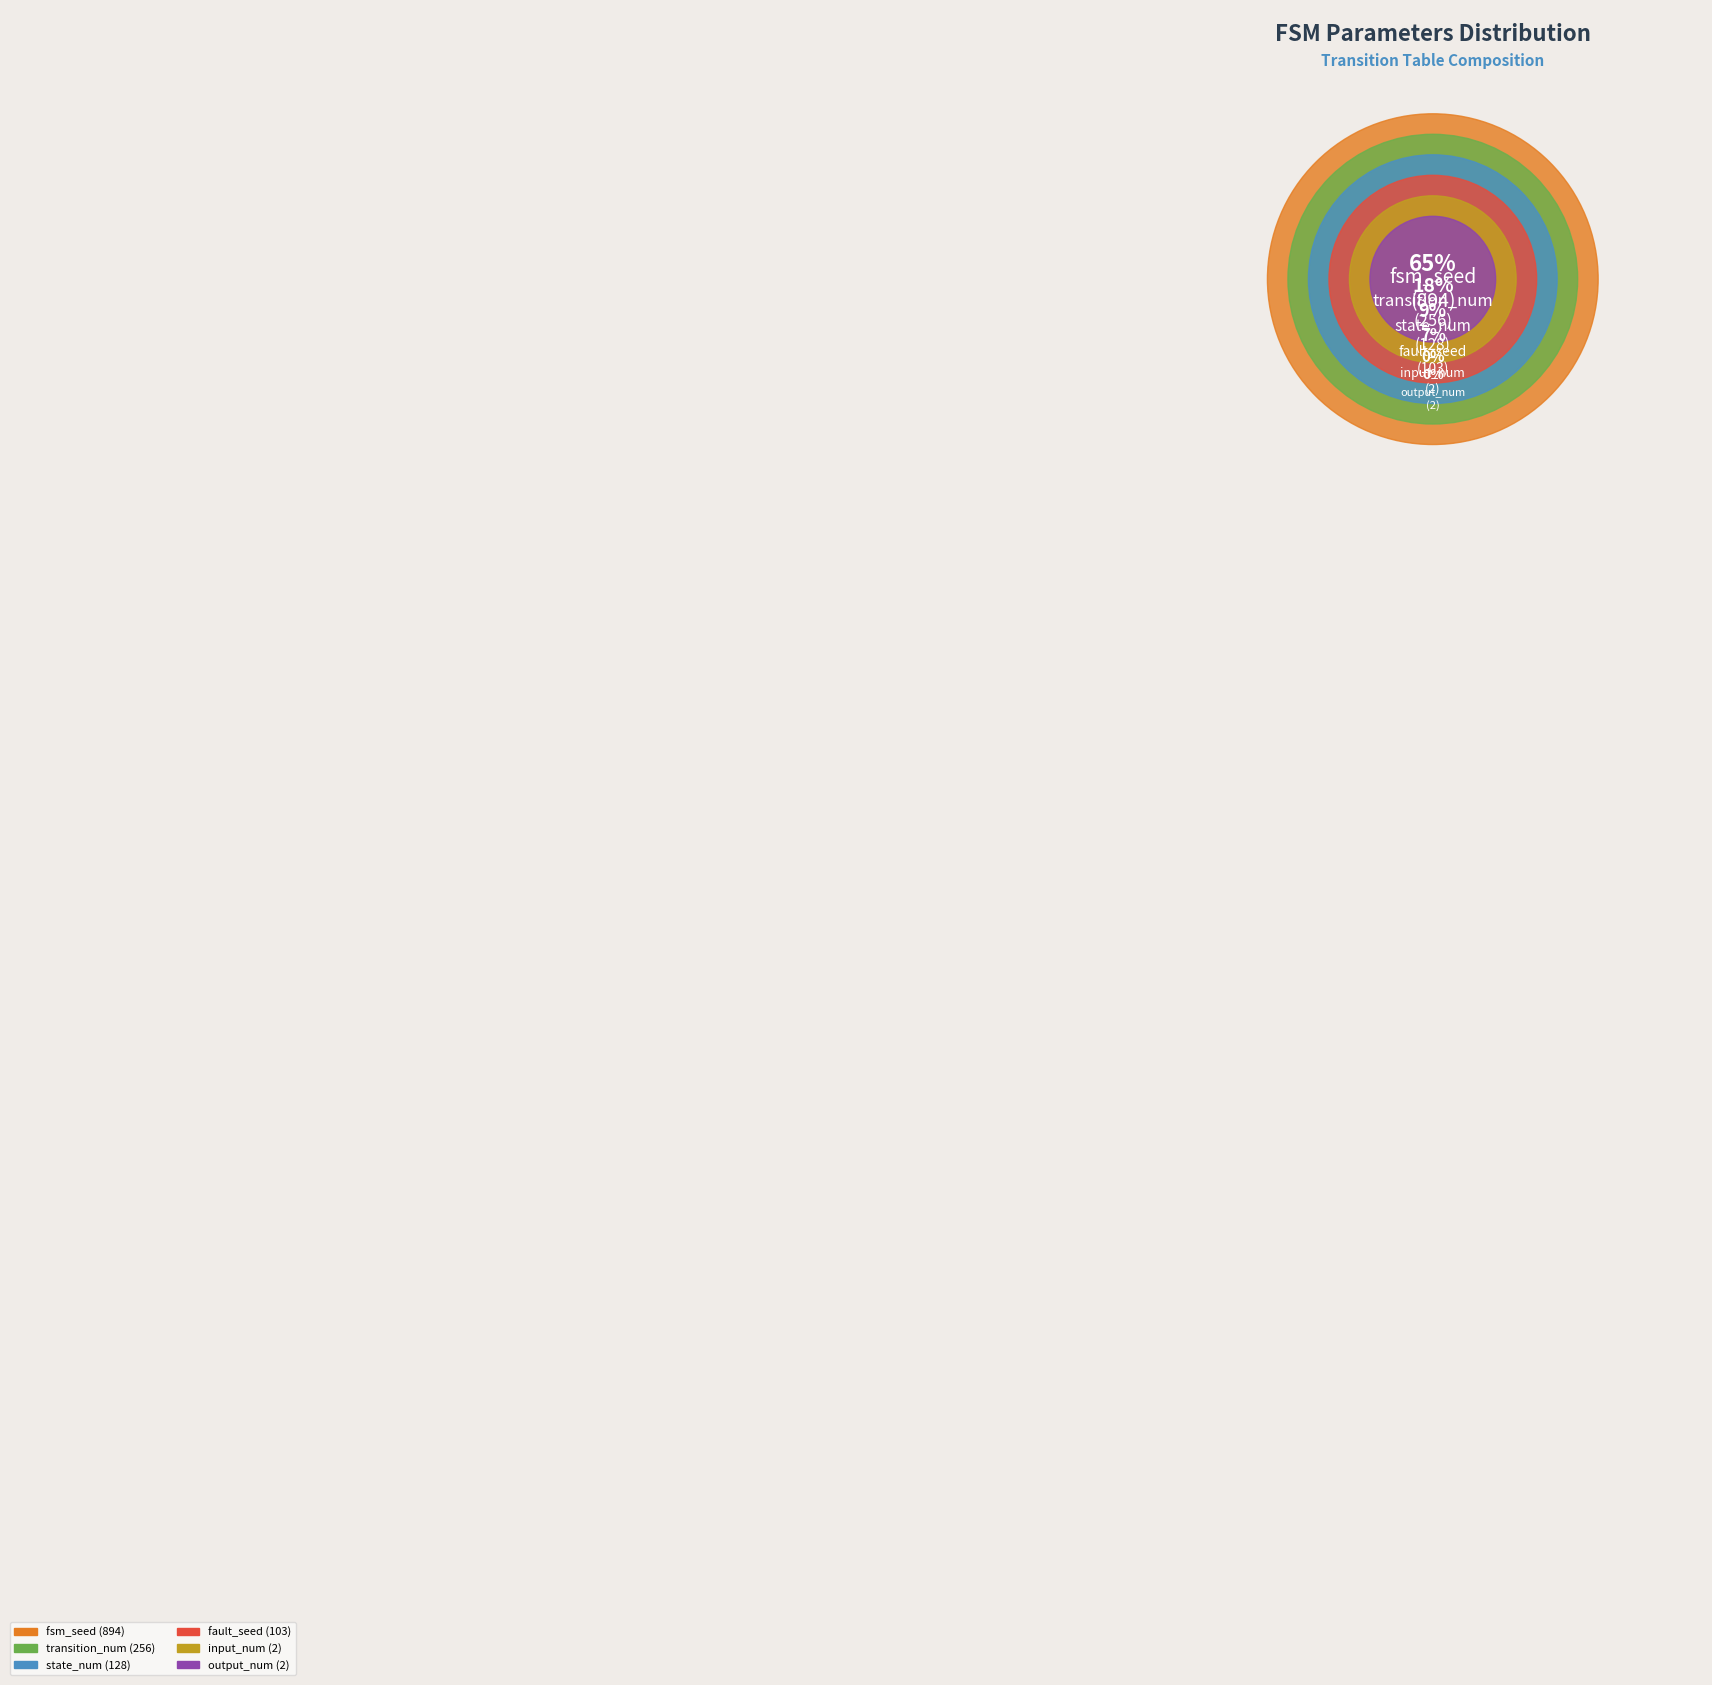

True or false: input_num accounts for 0% of the total.

True